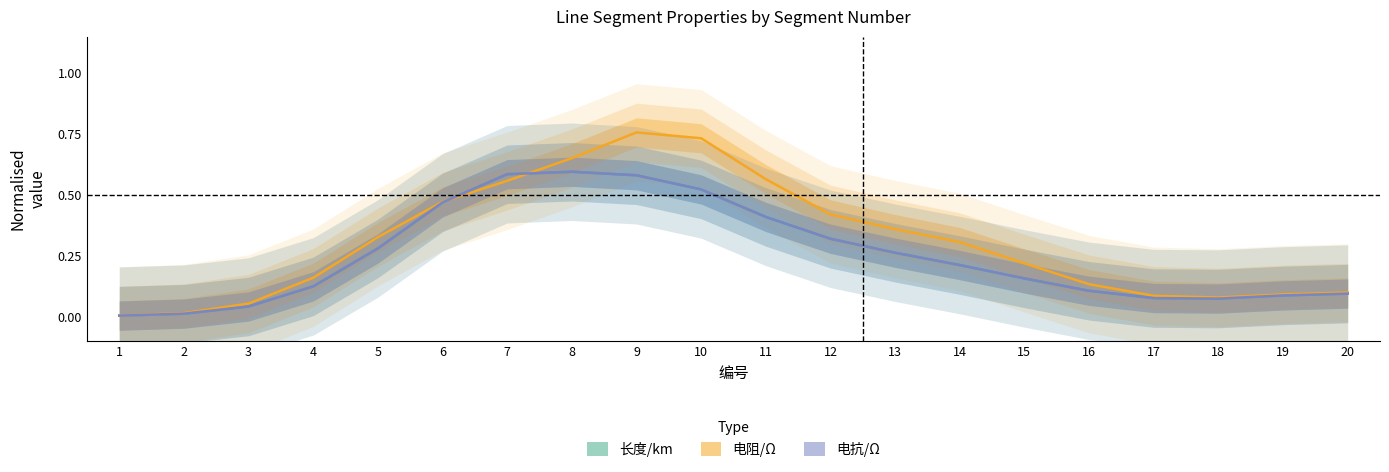

What is the value of the 电阻/Ω point at the 13th from the left?

0.4